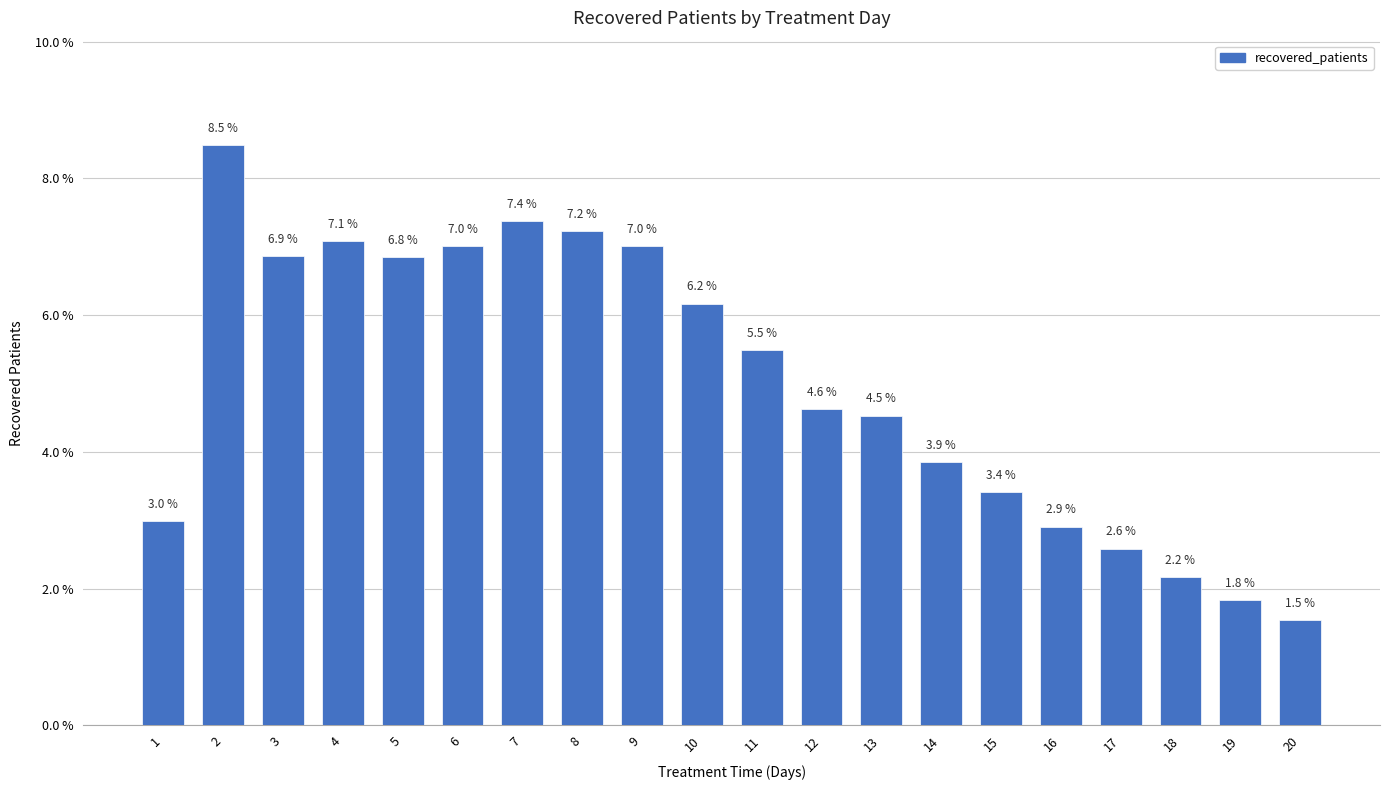

Approximately how many times larger is the value at 13 compared to 3?

0.7